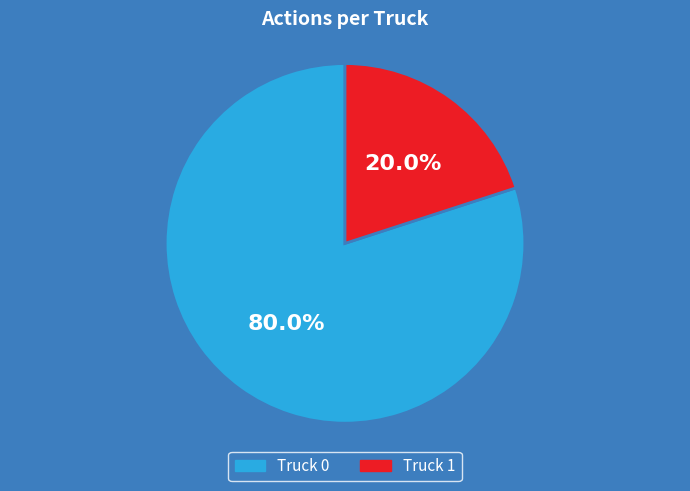

To the nearest percent, what is the difference between the largest and smallest slice percentages?

60%